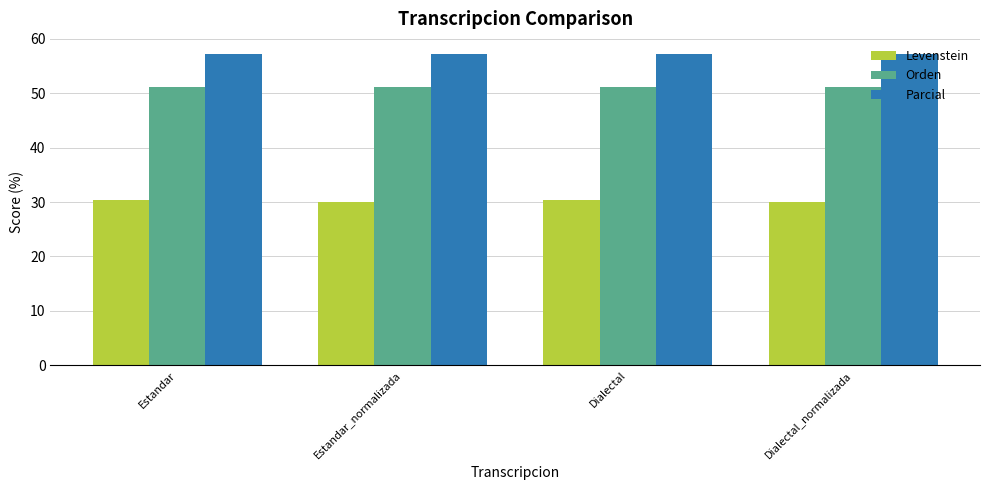

What is the smallest value displayed?

30.0